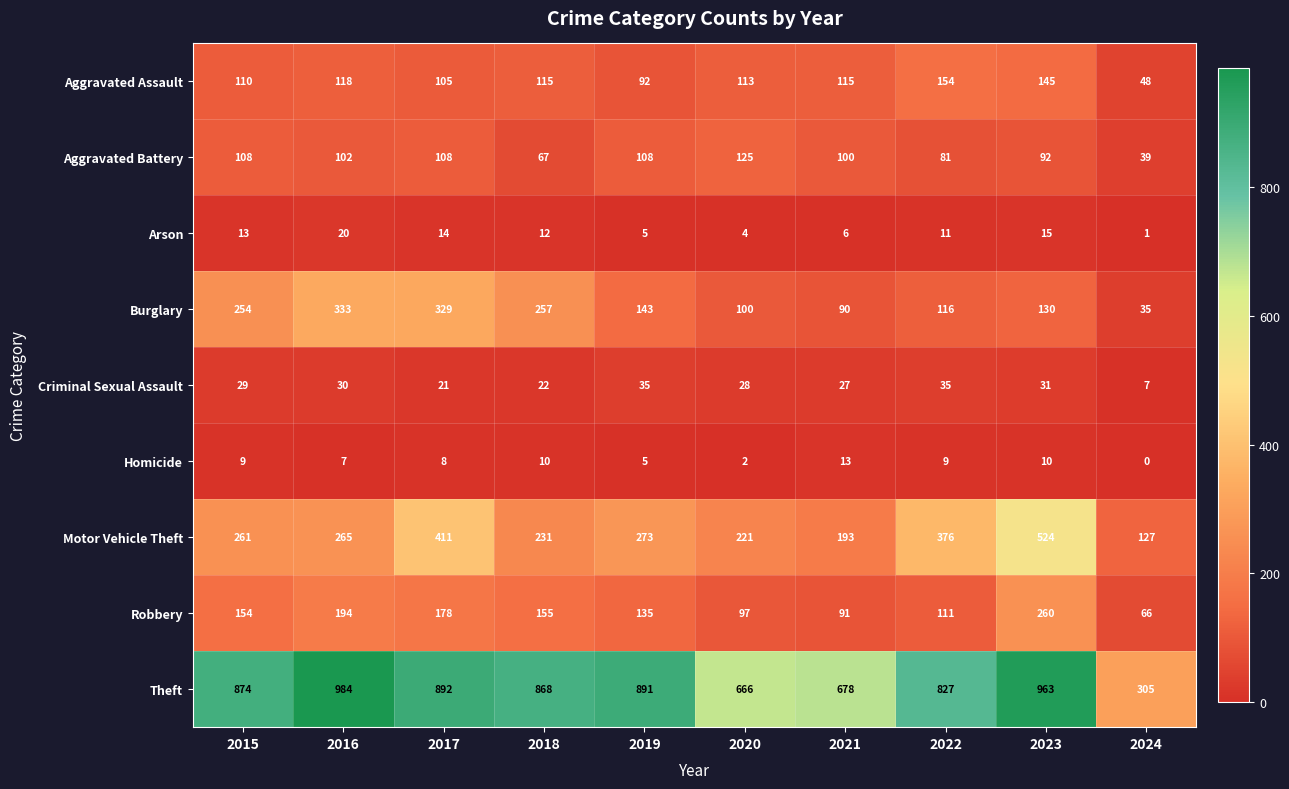

Which series has the largest total across all categories?

Theft